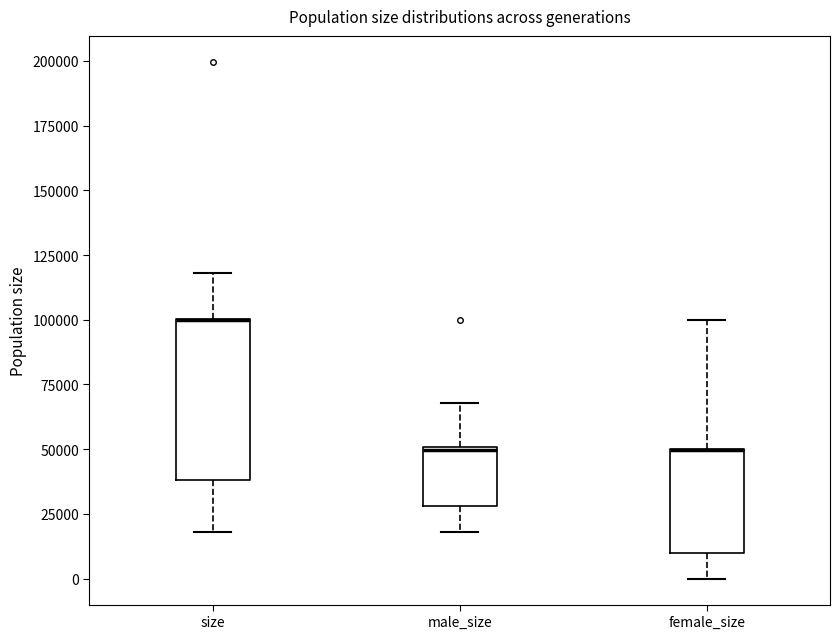

Comparing the boxes themselves (not the whiskers), which one is the tallest?

size